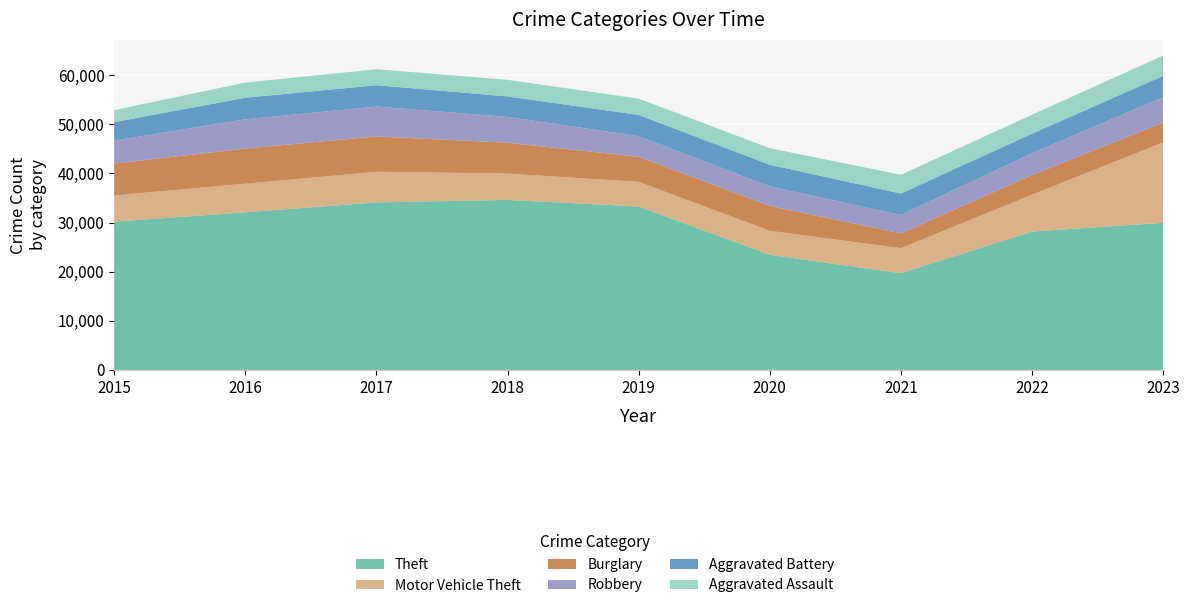

Reading right to left, what are all the values shown in this chart?

Theft: 2023=29962	2022=28178	2021=19694	2020=23441	2019=33285	2018=34621	2017=34107	2016=32095	2015=30193
Motor Vehicle Theft: 2023=16361	2022=7488	2021=5099	2020=4900	2019=5012	2018=5366	2017=6238	2016=5829	2015=5337
Burglary: 2023=4027	2022=4012	2021=3006	2020=5050	2019=5107	2018=6271	2017=7194	2016=7148	2015=6479
Robbery: 2023=5175	2022=4443	2021=3748	2020=3975	2019=4191	2018=5267	2017=6084	2016=5954	2015=4671
Aggravated Battery: 2023=4350	2022=3976	2021=4376	2020=4417	2019=4320	2018=4166	2017=4351	2016=4390	2015=3783
Aggravated Assault: 2023=4134	2022=3868	2021=3812	2020=3377	2019=3323	2018=3379	2017=3247	2016=3098	2015=2422